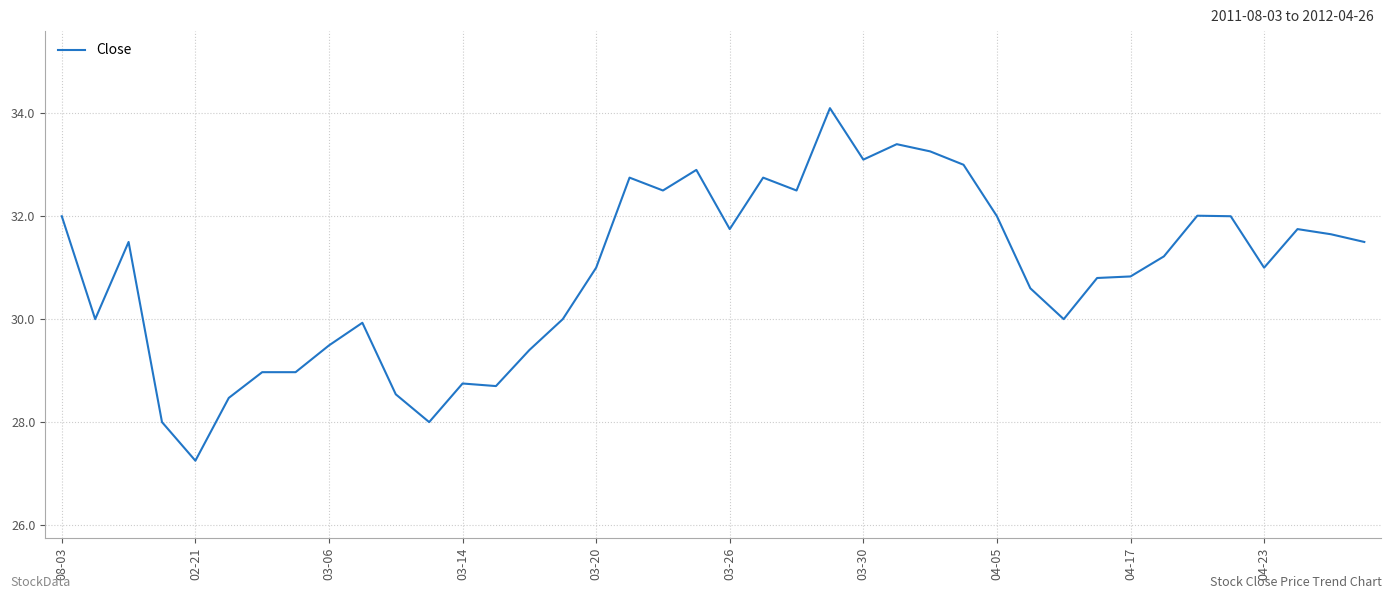

What is the maximum value shown in the chart?

34.1